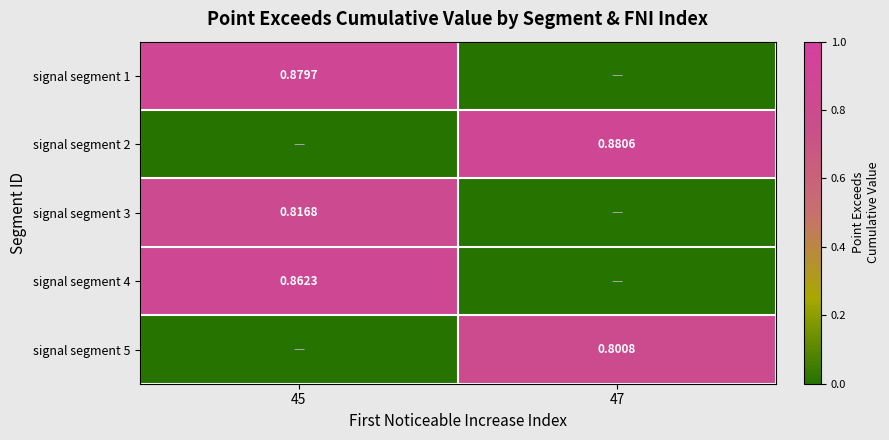

True or false: signal segment 5 has a value of 0.3 at 45.

False